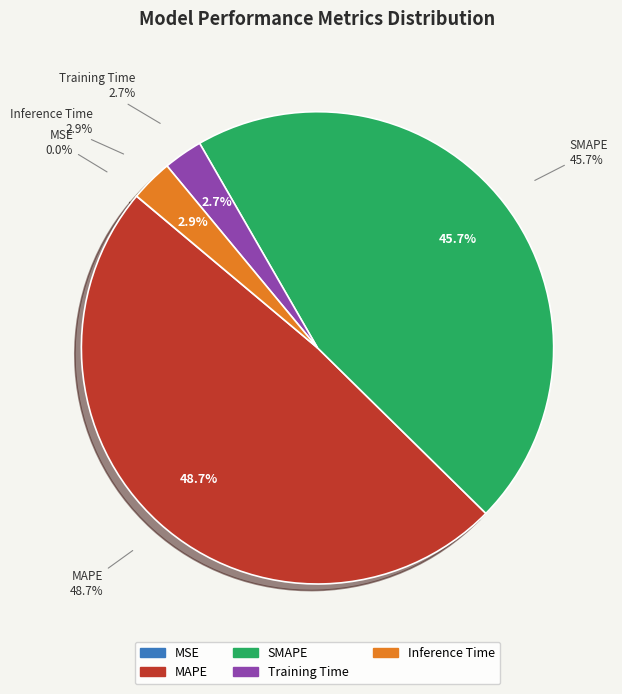

Is there any slice that represents more than half of the pie?

No